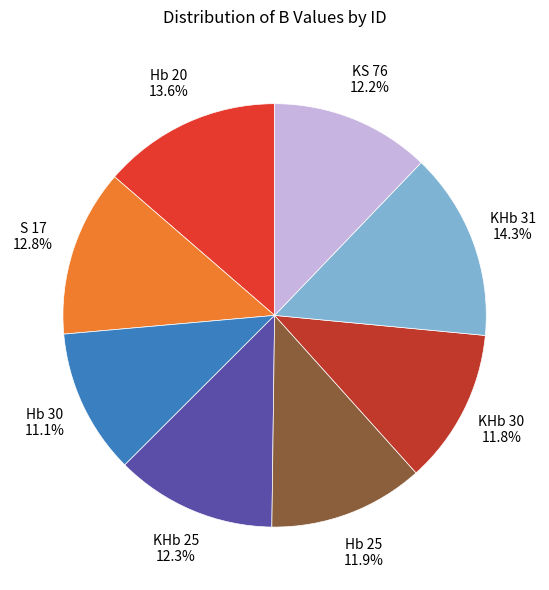

Rank the categories by value from lowest to highest.

Hb 30, KHb 30, Hb 25, KS 76, KHb 25, S 17, Hb 20, KHb 31